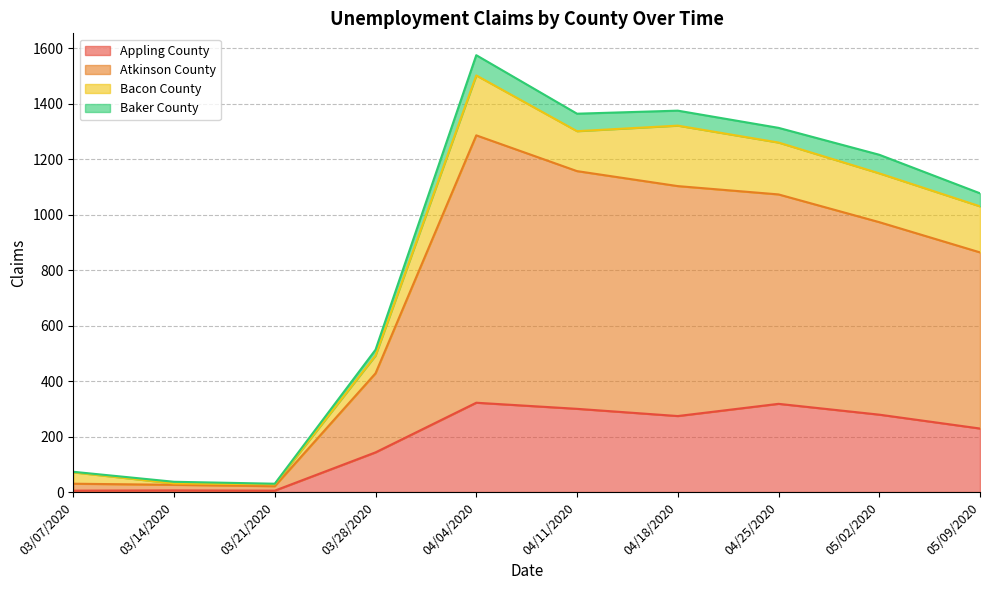

List the labels in order of Baker County value, smallest first.

03/21/2020, 03/14/2020, 03/07/2020, 03/28/2020, 05/09/2020, 05/02/2020, 04/25/2020, 04/11/2020, 04/18/2020, 04/04/2020